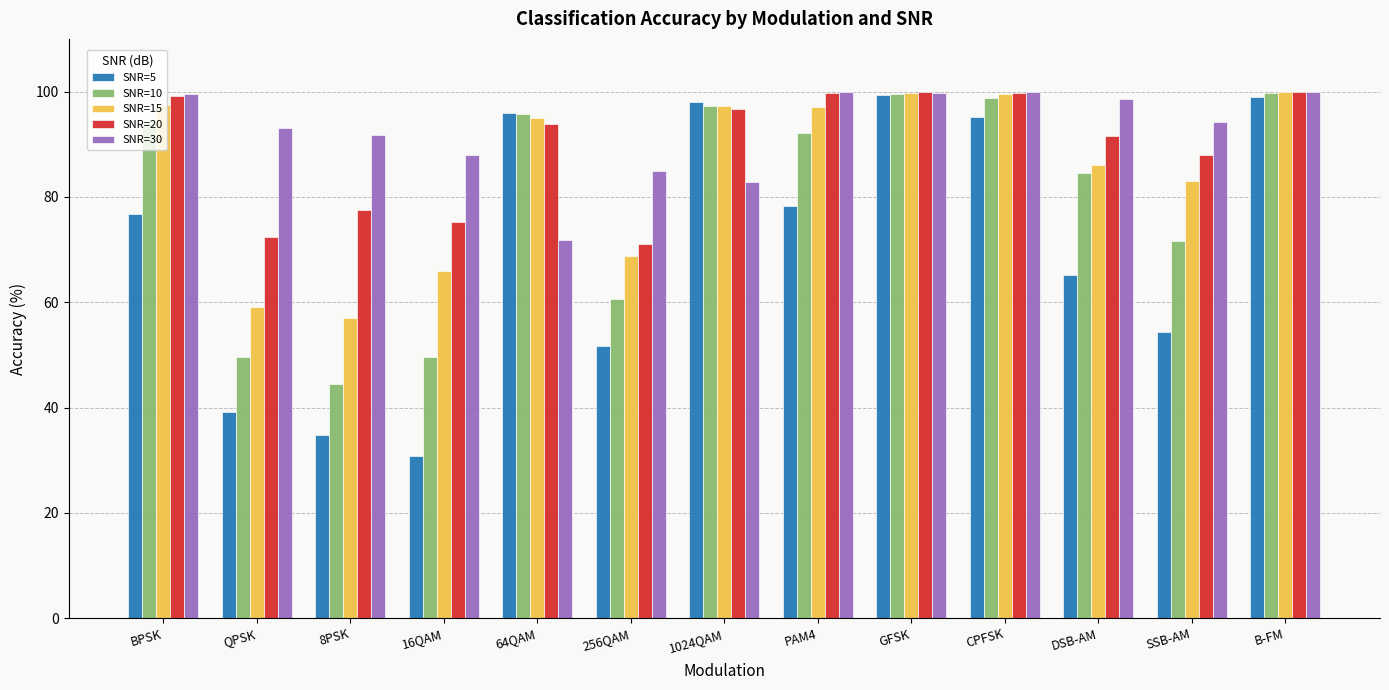

How many bars are there in each group?

5